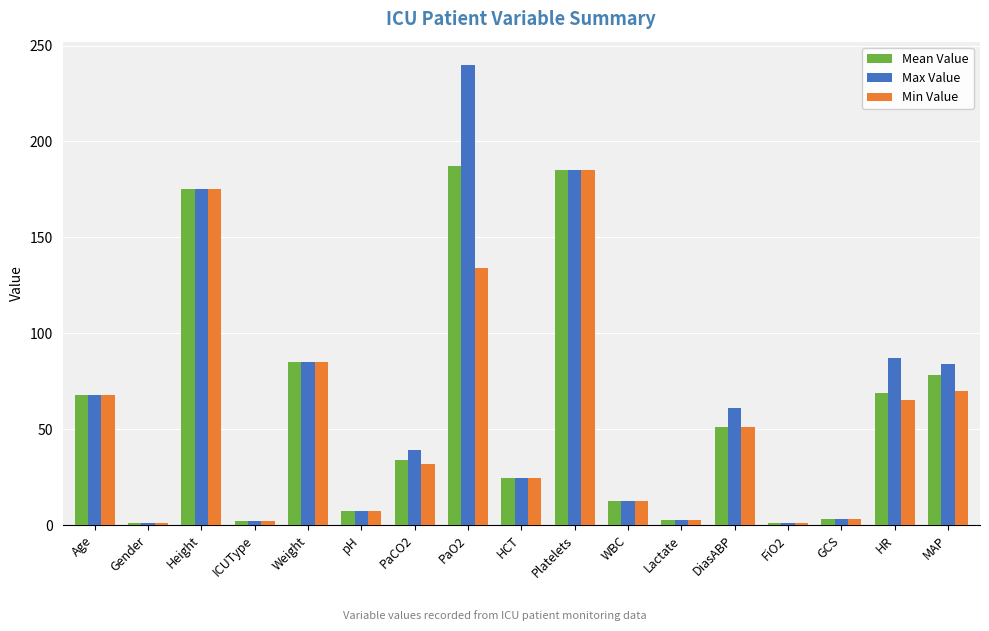

Is the value of Max Value at HR greater than the value of Min Value at Height?

No